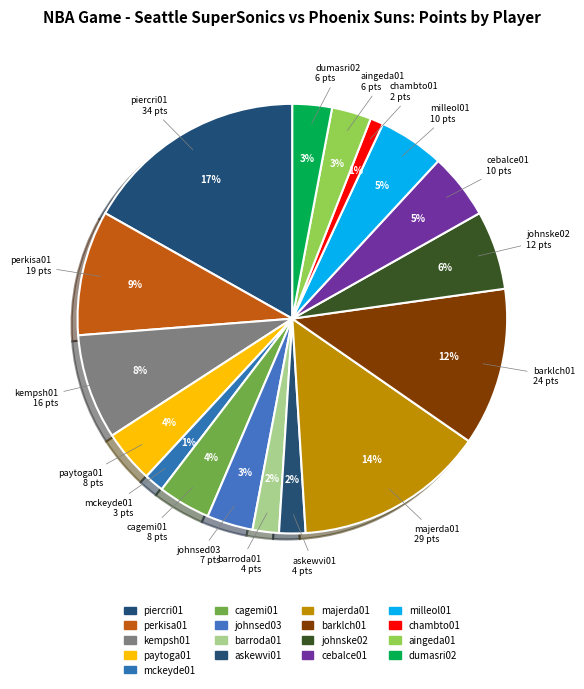

Count the number of slices in the pie.

17